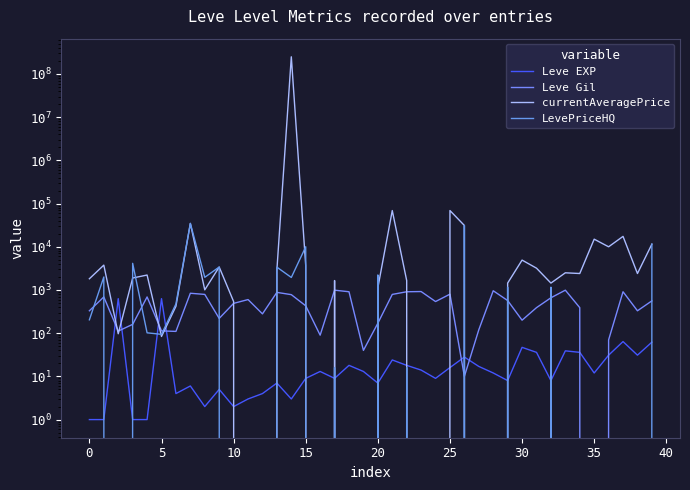

Which series has the widest spread of values?

currentAveragePrice